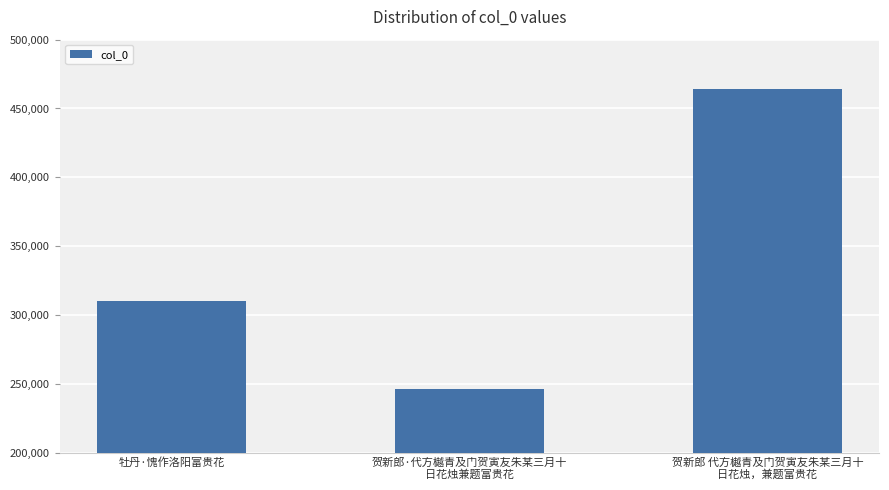

What is the label of the 1st bar from the right?

贺新郎 代方樾青及门贺寅友朱某三月十
日花烛，兼题富贵花